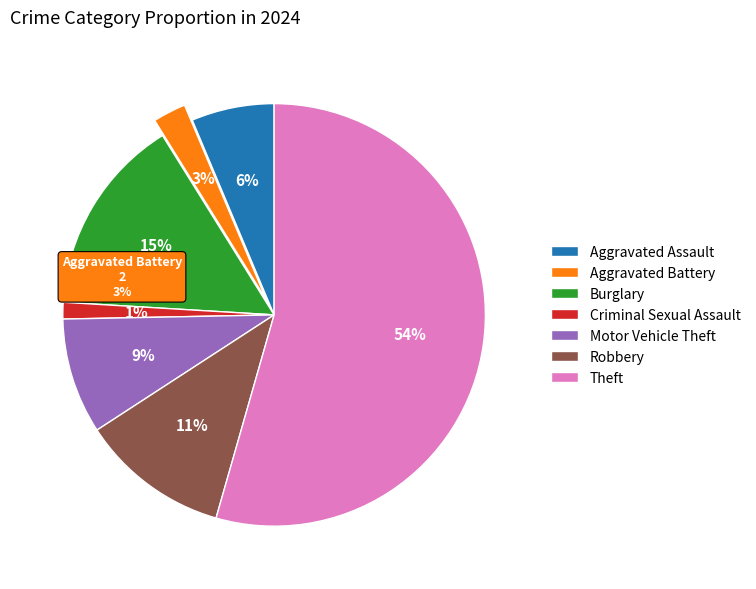

What is the ratio of the value at Motor Vehicle Theft to the value at Criminal Sexual Assault?

7.0